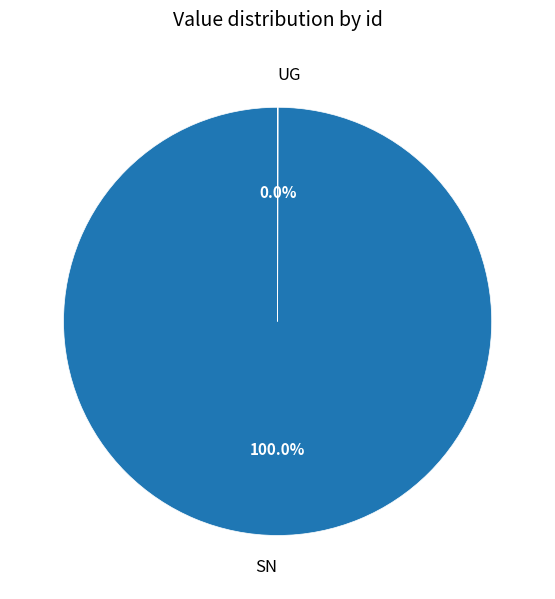

Is SN the majority of the pie?

Yes